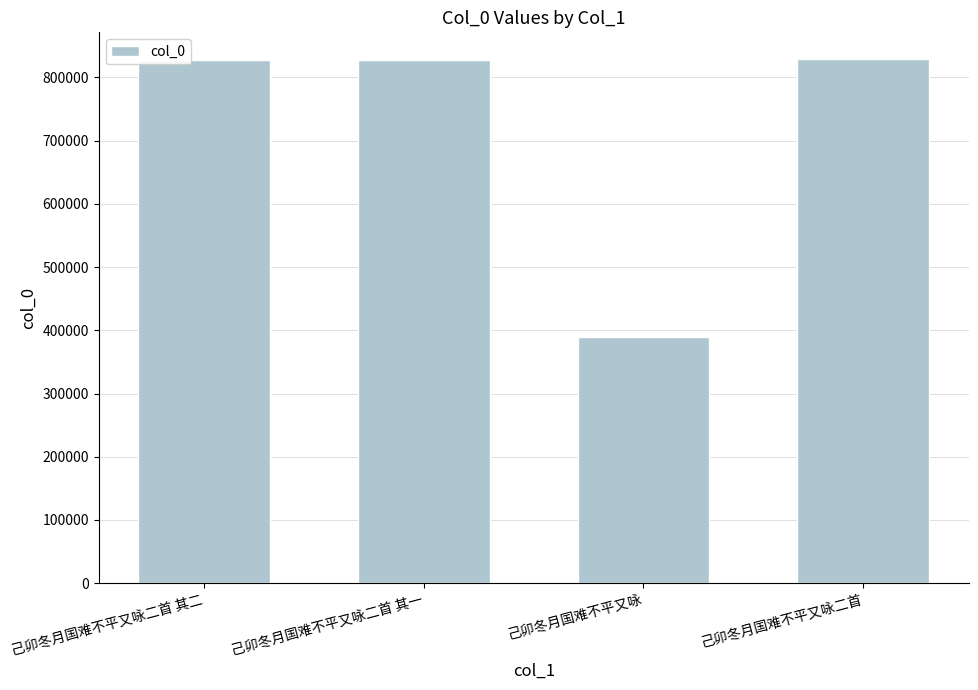

What is the maximum value shown in the chart?

829951